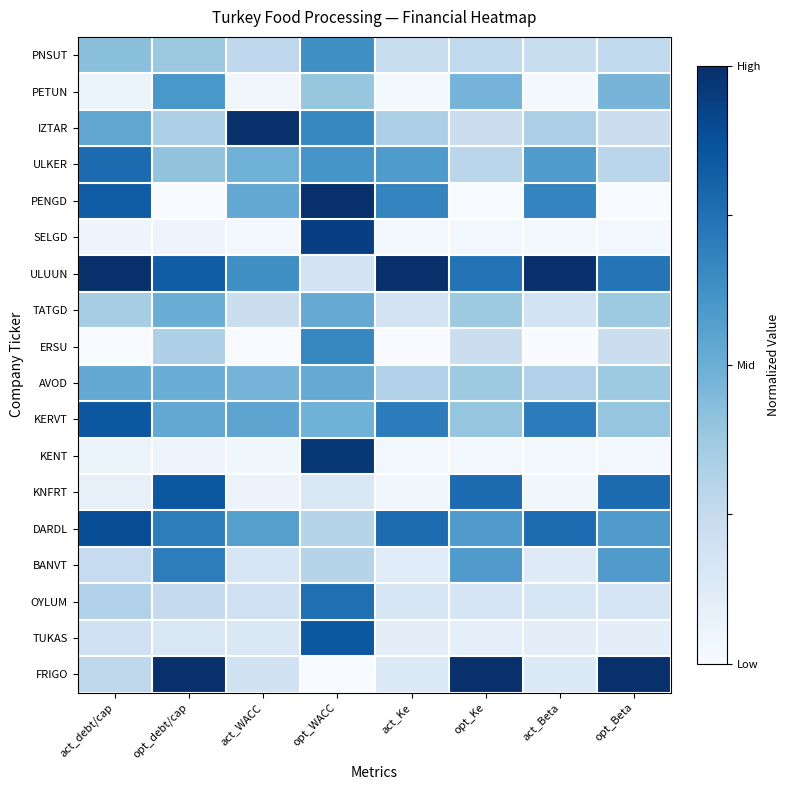

Reading left to right, list all the values displayed in this chart.

PNSUT: act_debt/cap=0.4	opt_debt/cap=0.4	act_WACC=0.3	opt_WACC=0.6	act_Ke=0.2	opt_Ke=0.3	act_Beta=0.2	opt_Beta=0.3
PETUN: act_debt/cap=0.1	opt_debt/cap=0.6	act_WACC=0.0	opt_WACC=0.4	act_Ke=0.0	opt_Ke=0.5	act_Beta=0.0	opt_Beta=0.5
IZTAR: act_debt/cap=0.5	opt_debt/cap=0.3	act_WACC=1.0	opt_WACC=0.7	act_Ke=0.3	opt_Ke=0.2	act_Beta=0.3	opt_Beta=0.2
ULKER: act_debt/cap=0.8	opt_debt/cap=0.4	act_WACC=0.5	opt_WACC=0.6	act_Ke=0.6	opt_Ke=0.3	act_Beta=0.6	opt_Beta=0.3
PENGD: act_debt/cap=0.8	opt_debt/cap=0.0	act_WACC=0.5	opt_WACC=1.0	act_Ke=0.7	opt_Ke=0.0	act_Beta=0.7	opt_Beta=0.0
SELGD: act_debt/cap=0.0	opt_debt/cap=0.0	act_WACC=0.0	opt_WACC=0.9	act_Ke=0.0	opt_Ke=0.0	act_Beta=0.0	opt_Beta=0.0
ULUUN: act_debt/cap=1.0	opt_debt/cap=0.8	act_WACC=0.6	opt_WACC=0.2	act_Ke=1.0	opt_Ke=0.7	act_Beta=1.0	opt_Beta=0.7
TATGD: act_debt/cap=0.3	opt_debt/cap=0.5	act_WACC=0.2	opt_WACC=0.5	act_Ke=0.2	opt_Ke=0.4	act_Beta=0.2	opt_Beta=0.4
ERSU: act_debt/cap=0.0	opt_debt/cap=0.3	act_WACC=0.0	opt_WACC=0.7	act_Ke=0.0	opt_Ke=0.2	act_Beta=0.0	opt_Beta=0.2
AVOD: act_debt/cap=0.5	opt_debt/cap=0.5	act_WACC=0.5	opt_WACC=0.5	act_Ke=0.3	opt_Ke=0.4	act_Beta=0.3	opt_Beta=0.4
KERVT: act_debt/cap=0.9	opt_debt/cap=0.5	act_WACC=0.5	opt_WACC=0.5	act_Ke=0.7	opt_Ke=0.4	act_Beta=0.7	opt_Beta=0.4
KENT: act_debt/cap=0.1	opt_debt/cap=0.0	act_WACC=0.0	opt_WACC=1.0	act_Ke=0.0	opt_Ke=0.0	act_Beta=0.0	opt_Beta=0.0
KNFRT: act_debt/cap=0.1	opt_debt/cap=0.8	act_WACC=0.1	opt_WACC=0.2	act_Ke=0.0	opt_Ke=0.8	act_Beta=0.0	opt_Beta=0.8
DARDL: act_debt/cap=0.9	opt_debt/cap=0.7	act_WACC=0.6	opt_WACC=0.3	act_Ke=0.8	opt_Ke=0.6	act_Beta=0.8	opt_Beta=0.6
BANVT: act_debt/cap=0.2	opt_debt/cap=0.7	act_WACC=0.2	opt_WACC=0.3	act_Ke=0.1	opt_Ke=0.6	act_Beta=0.1	opt_Beta=0.6
OYLUM: act_debt/cap=0.3	opt_debt/cap=0.3	act_WACC=0.2	opt_WACC=0.8	act_Ke=0.2	opt_Ke=0.2	act_Beta=0.2	opt_Beta=0.2
TUKAS: act_debt/cap=0.2	opt_debt/cap=0.2	act_WACC=0.1	opt_WACC=0.8	act_Ke=0.1	opt_Ke=0.1	act_Beta=0.1	opt_Beta=0.1
FRIGO: act_debt/cap=0.3	opt_debt/cap=1.0	act_WACC=0.2	opt_WACC=0.0	act_Ke=0.1	opt_Ke=1.0	act_Beta=0.1	opt_Beta=1.0